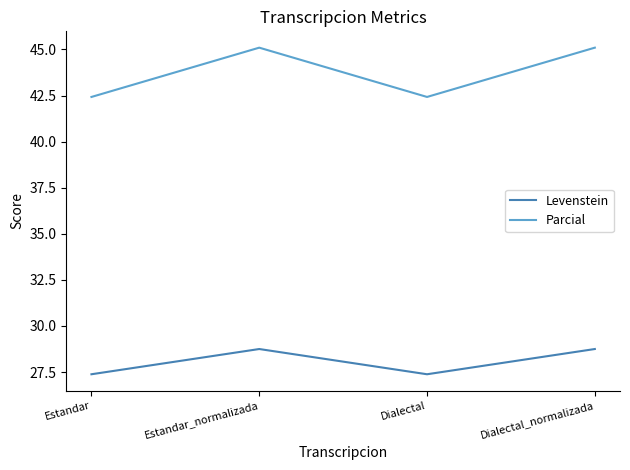

Does the chart have visible grid lines?

No